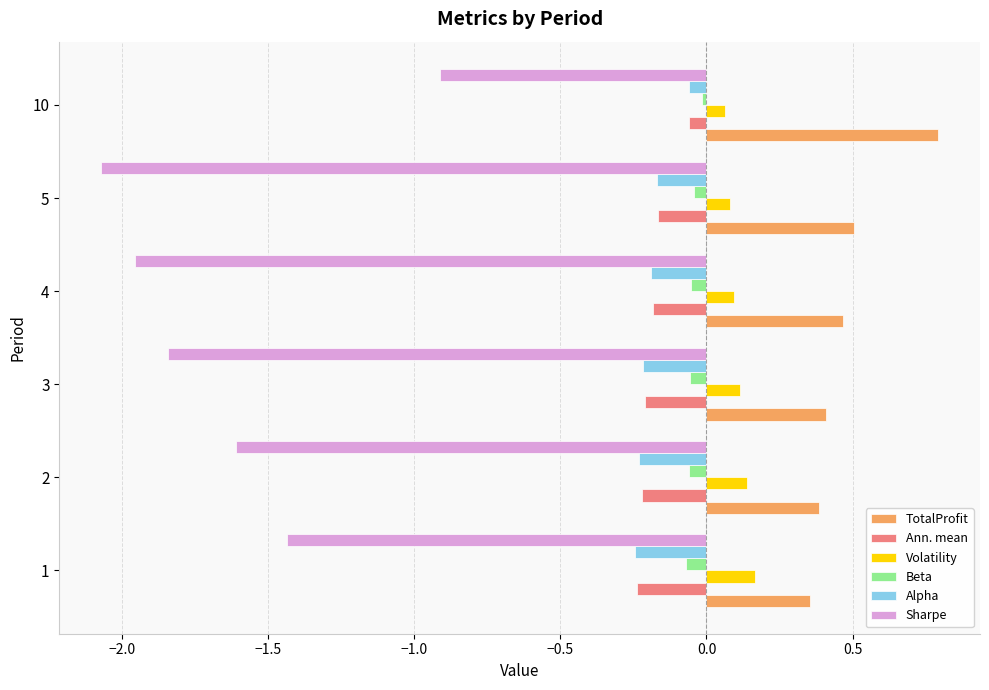

At which category does the chart reach its minimum across all series?

5